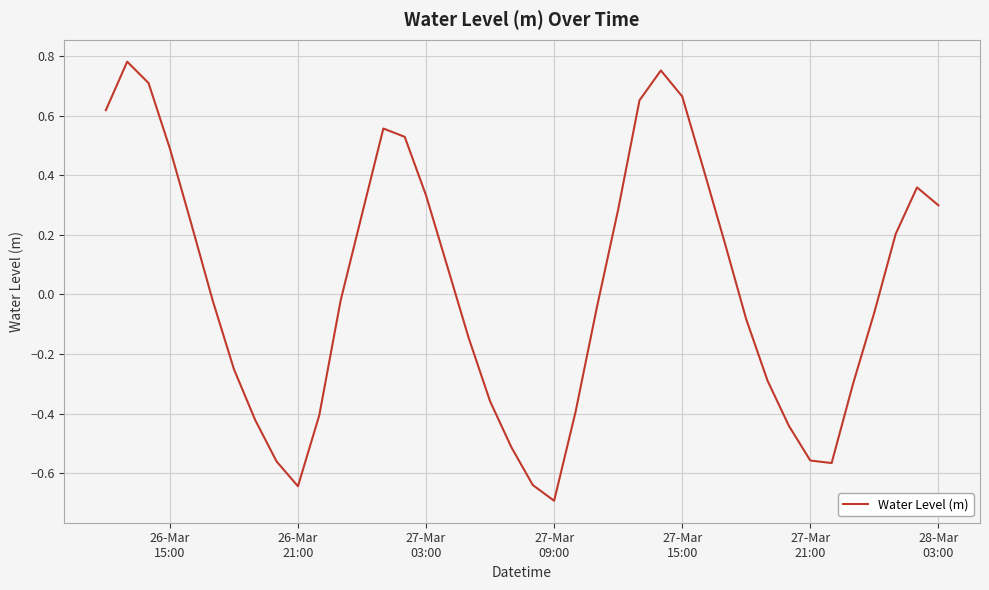

How many categories are shown in the chart?

40